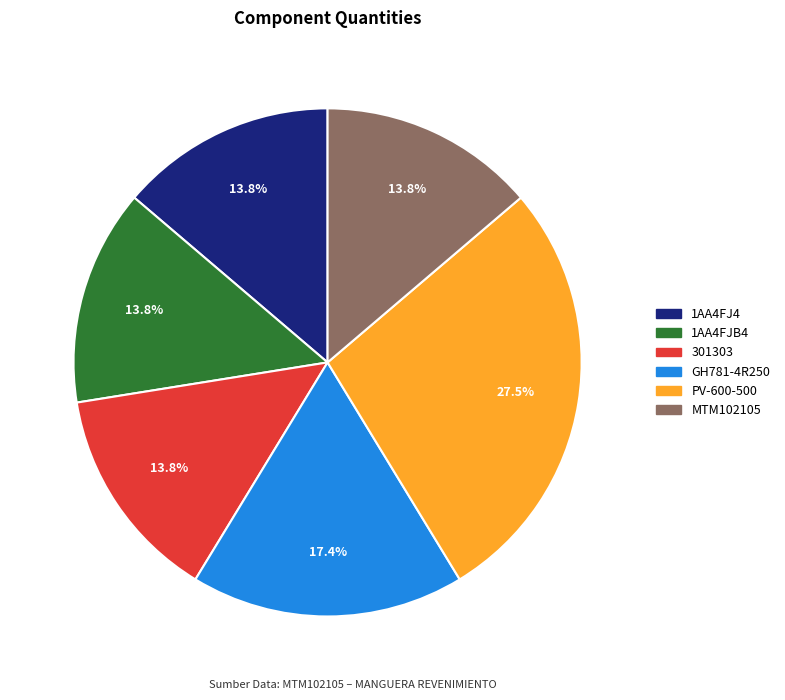

Approximately how many times larger is the value at 301303 compared to GH781-4R250?

0.8